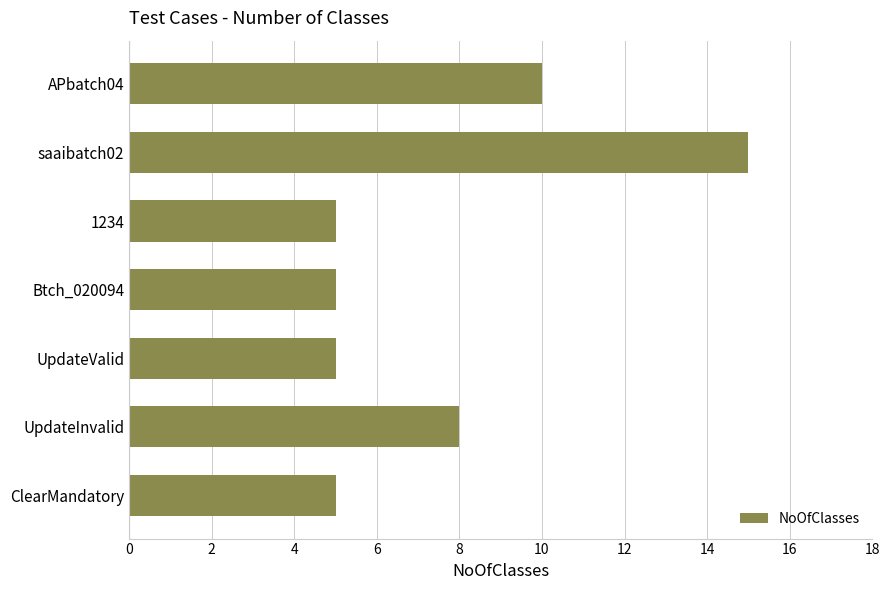

The chart shows a value of 9 at ClearMandatory. True or false?

False